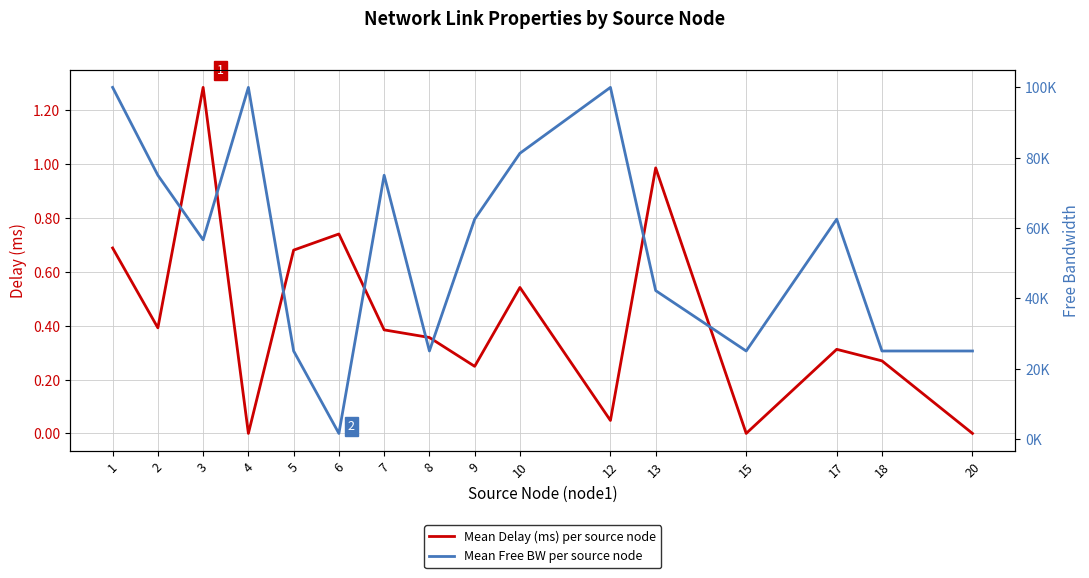

Does the chart have visible grid lines?

Yes